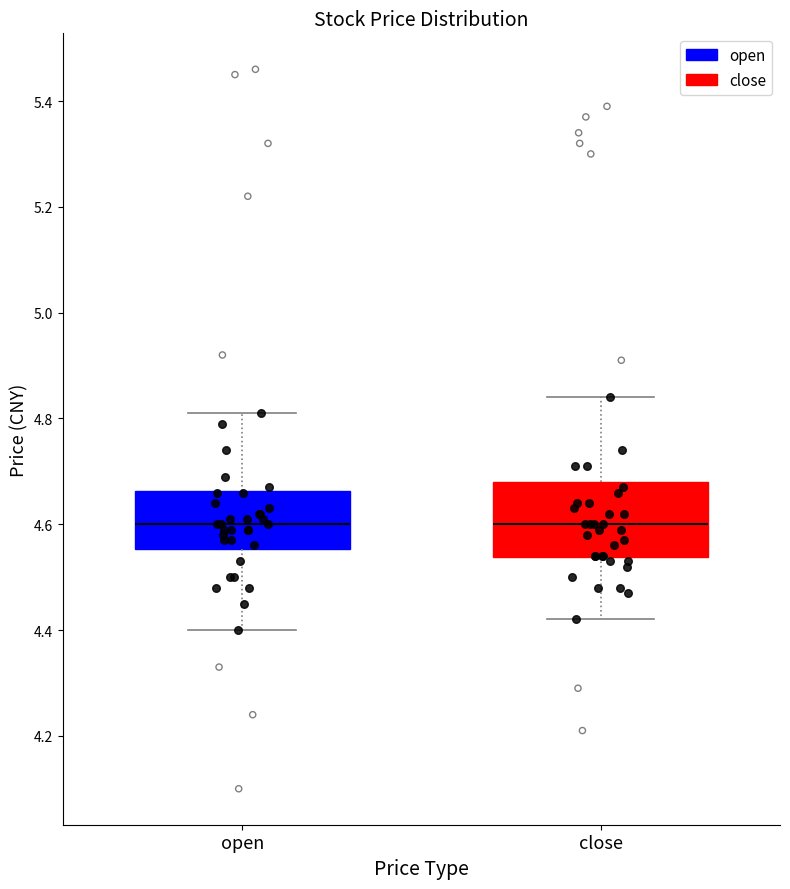

Where is the upper edge of the box for close on the y-axis? The values are not printed on the chart, so give them approximately, as read against the axis.

4.68